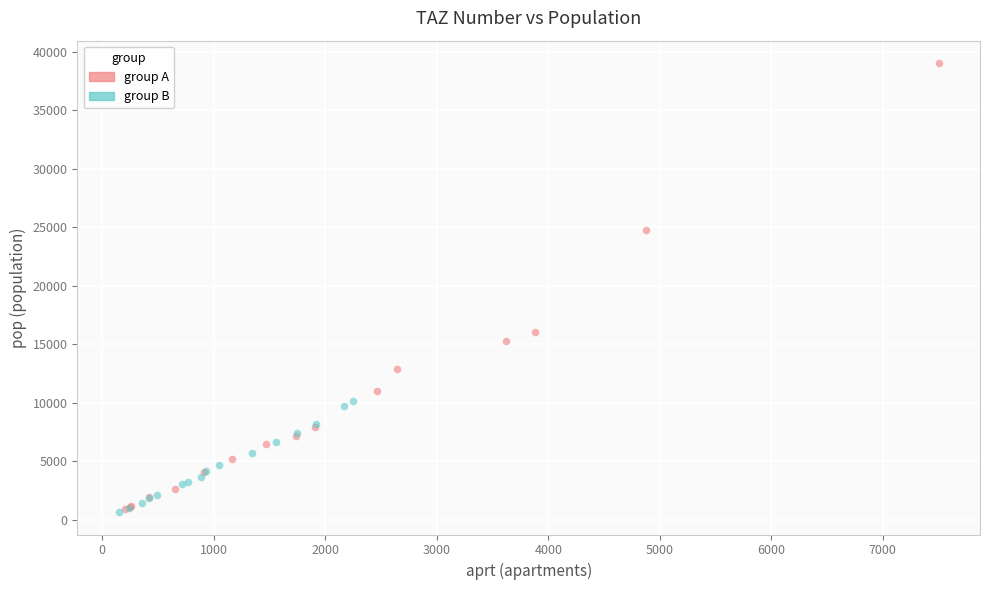

Which series reaches the maximum Y coordinate?

group A